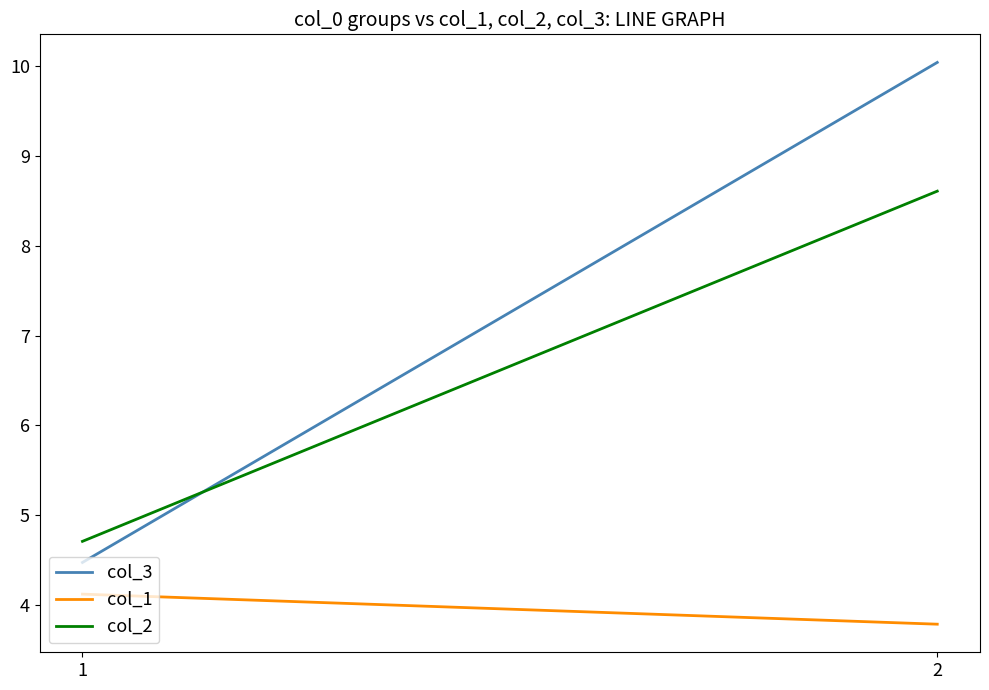

What is the average value of the col_1 series?

4.0